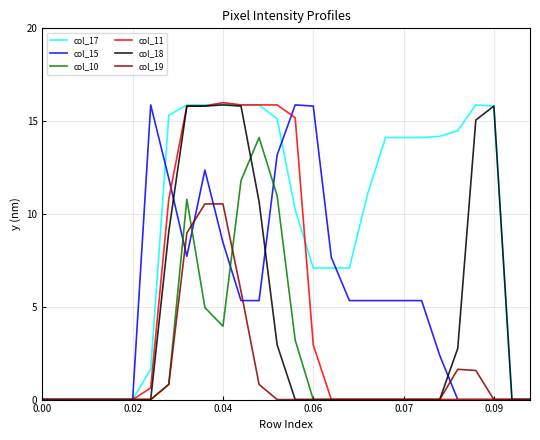

What is the highest value of the col_11 series?

16.0